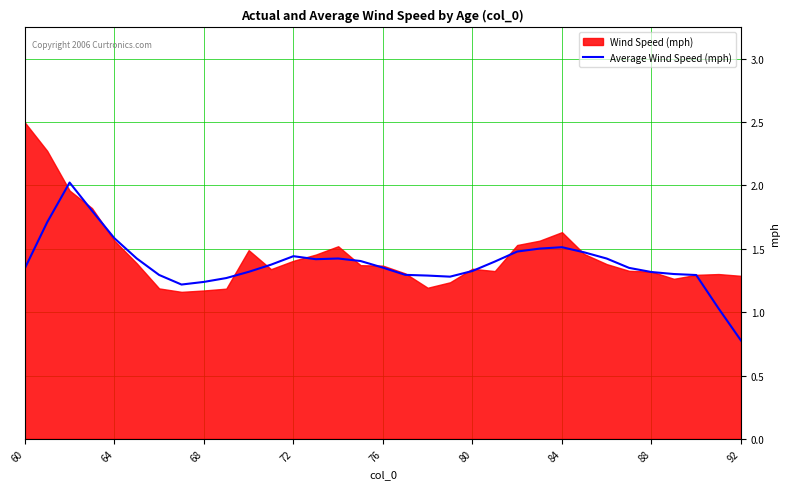

Where does the data first go above 1?

60